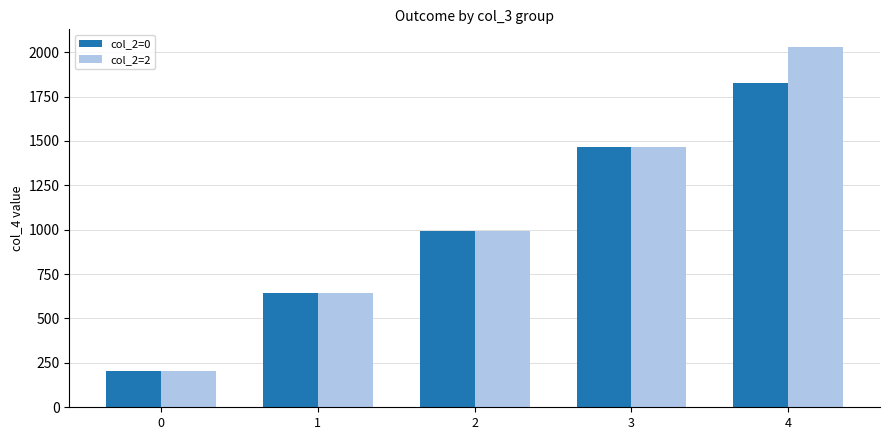

Reading left to right, what are all the values shown in this chart?

col_2=0: 202	641	995	1467	1826
col_2=2: 202	641	995	1467	2027